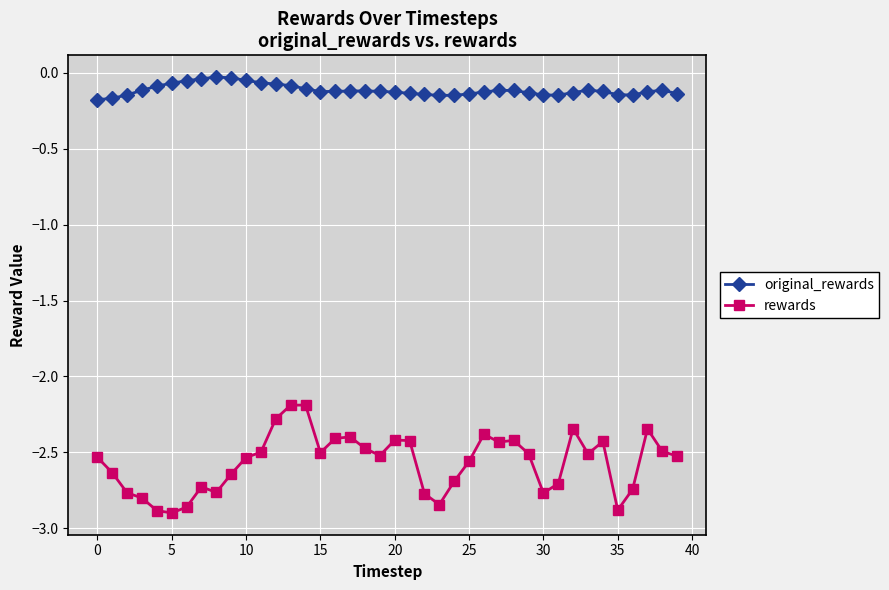

At how many categories does at least one series exceed -2?

40